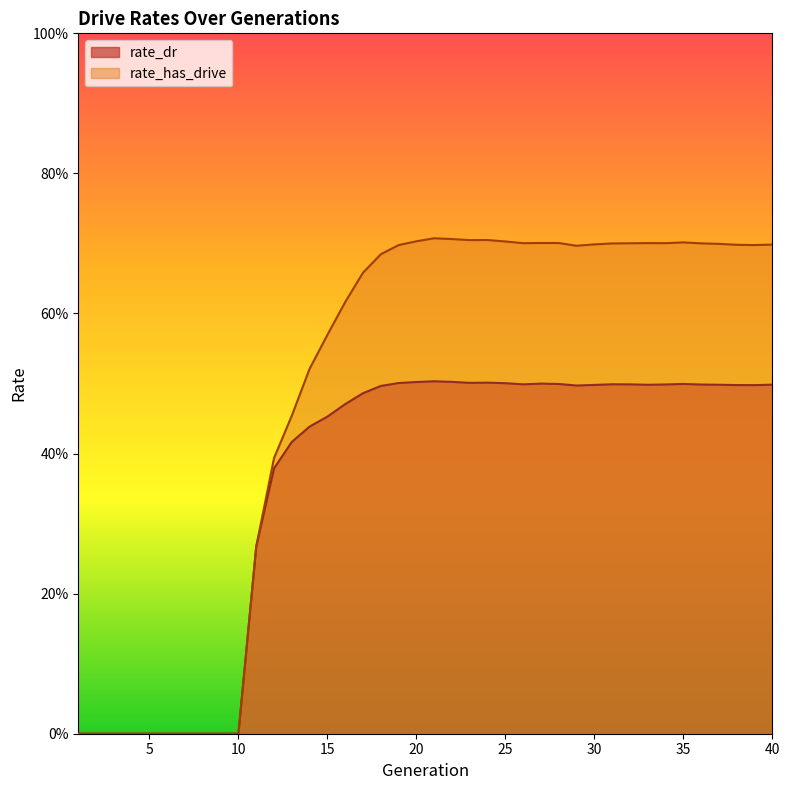

At which label is rate_dr closest to 0?

1